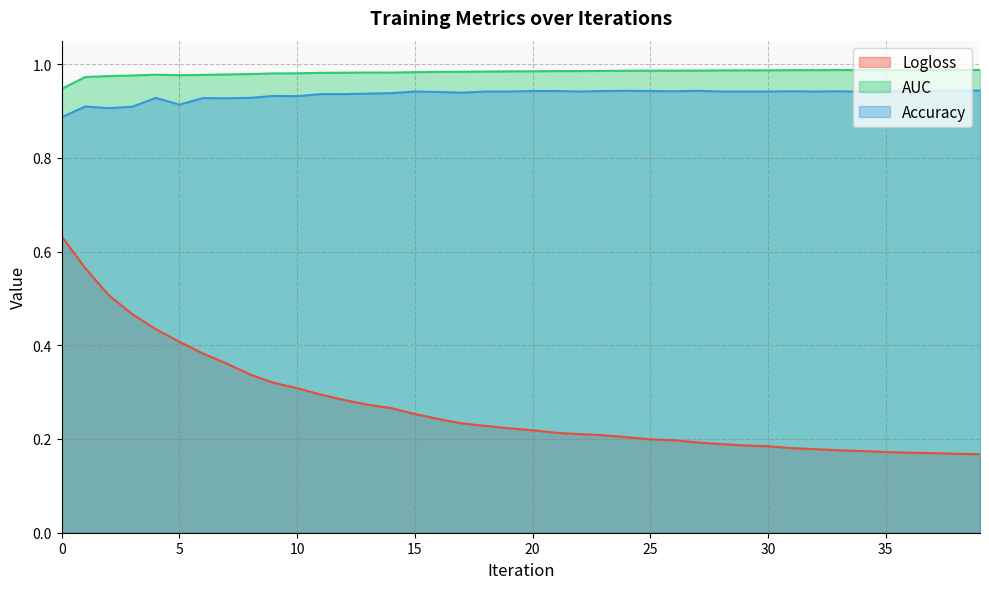

Which label corresponds to the smallest value in the chart?

39